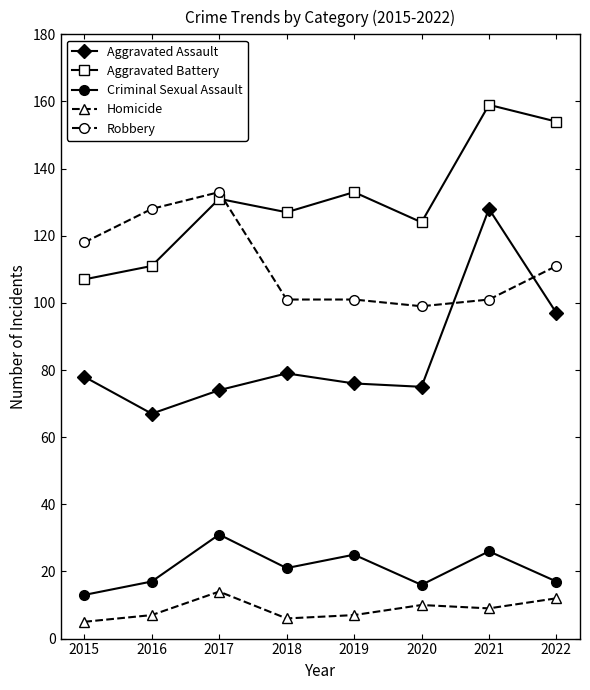

Is this an area chart (filled region under the line)?

No